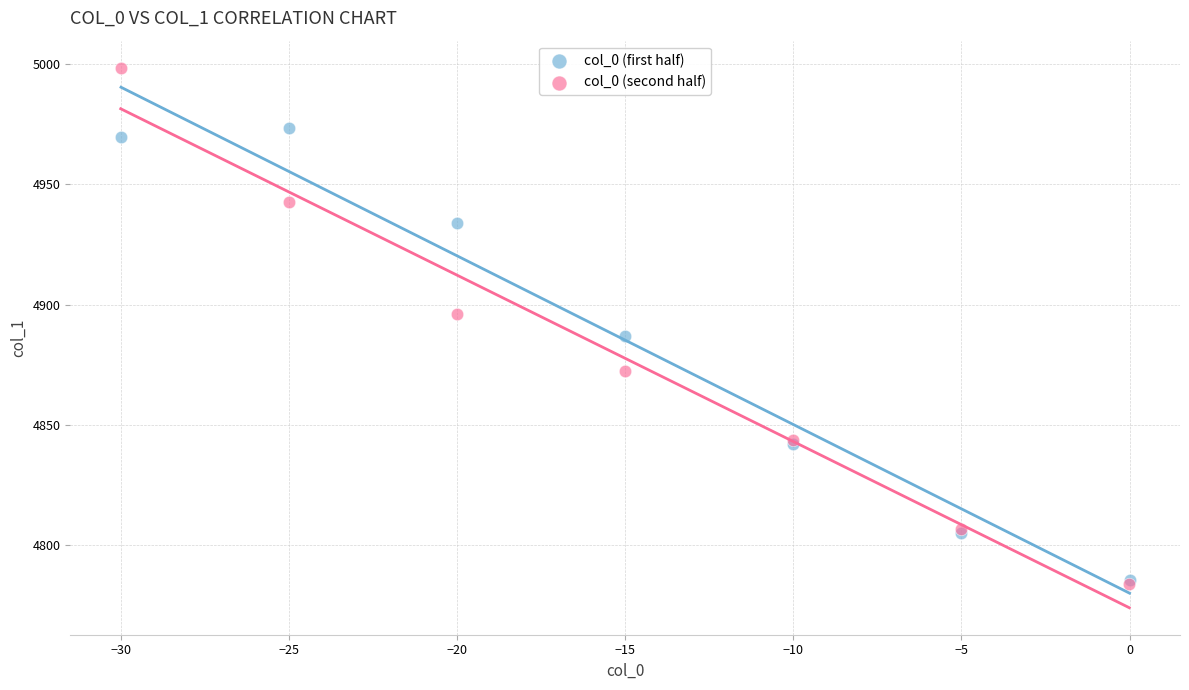

Which series has the widest spread of Y values?

col_0 (second half)